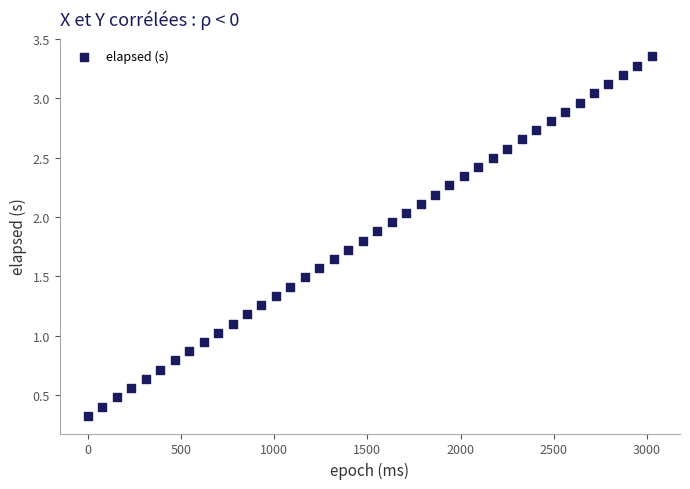

What is the range of X values (max minus min)?

3027.0